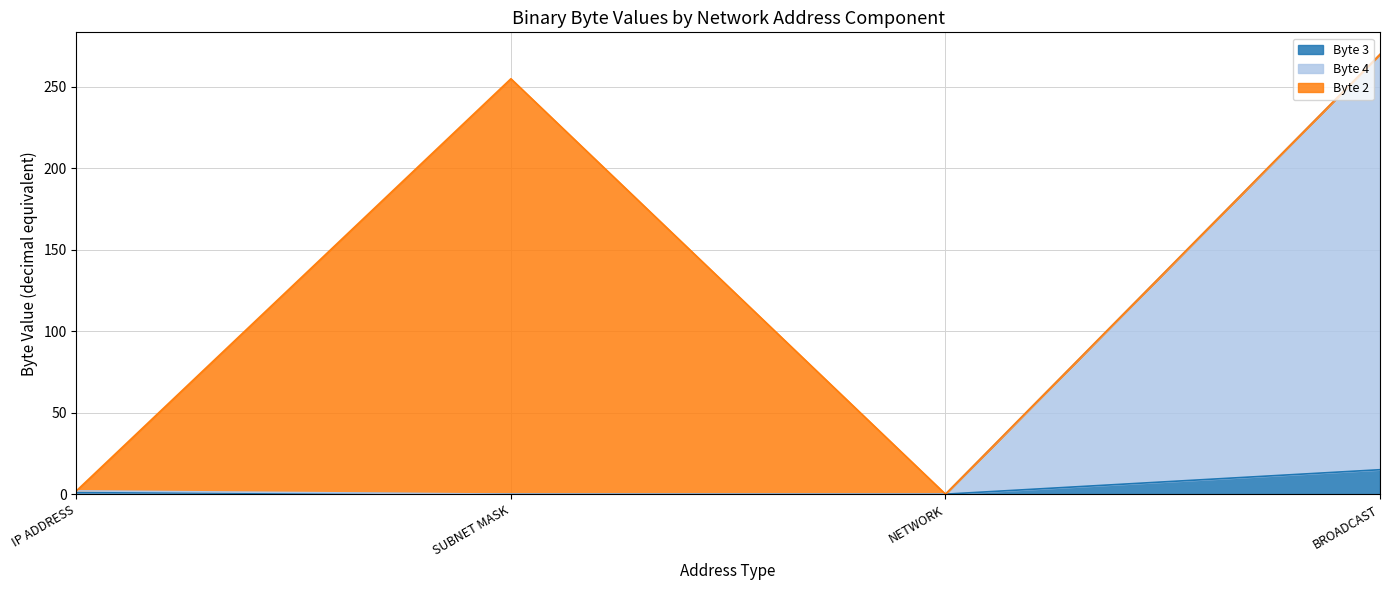

What is the sum of all Byte 4 values?

272